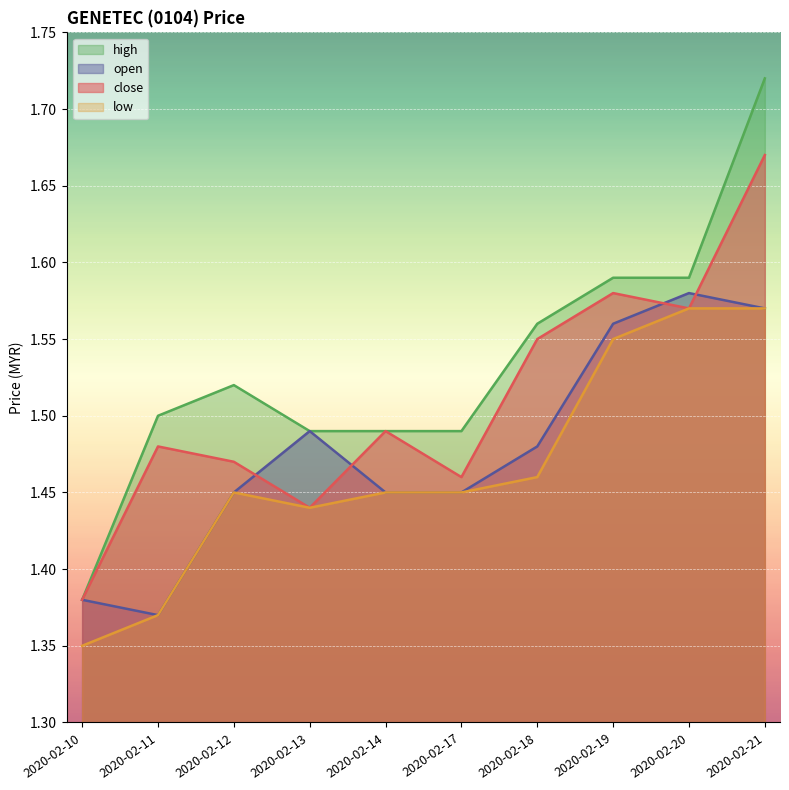

What is the value of the high point at the 4th from the left?

1.5